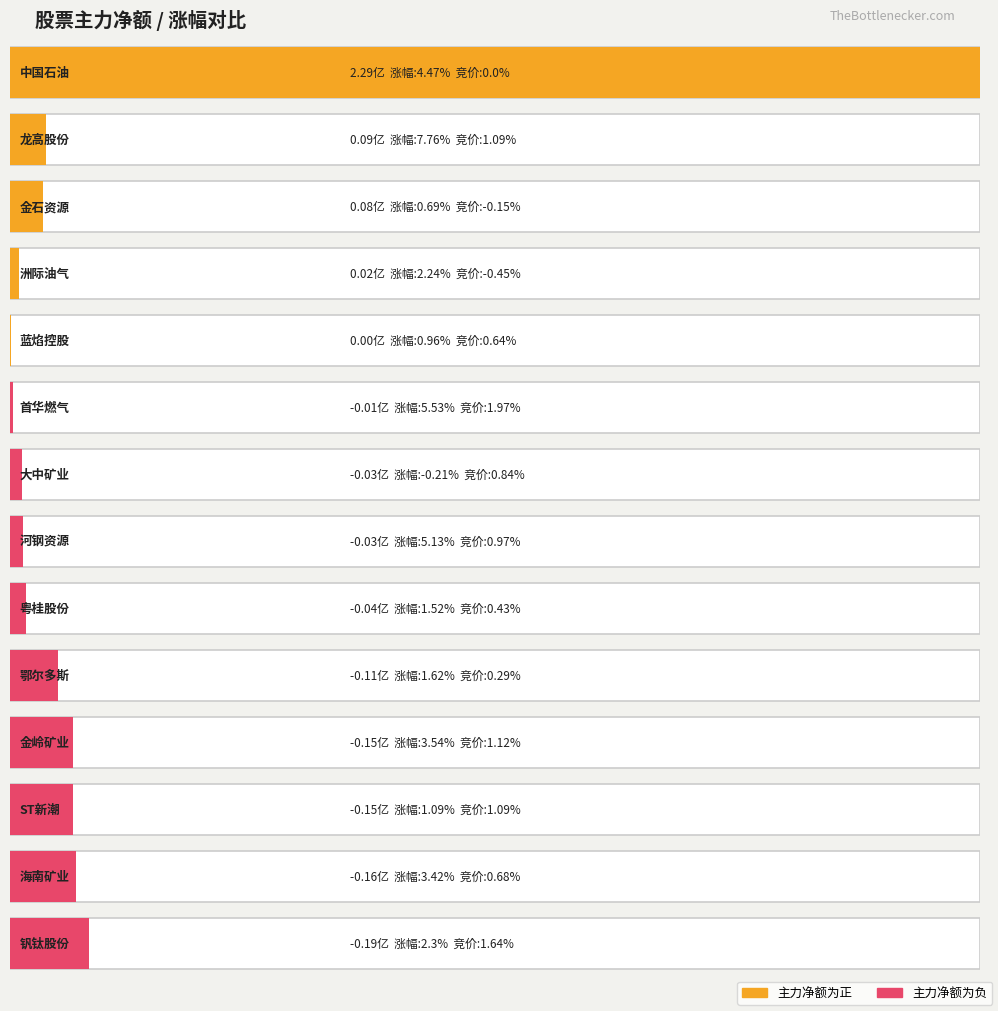

At which label does 净额 first exceed -2829192?

中国石油